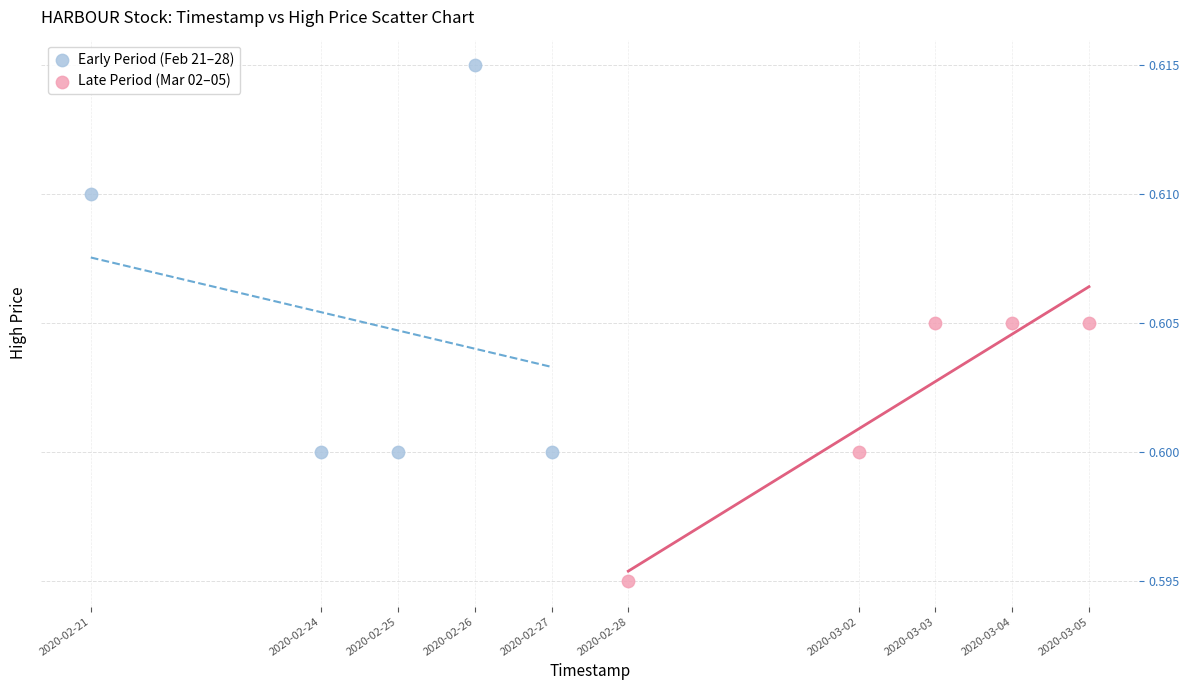

Which series has the widest spread of Y values?

Early Period (Feb 21–28)